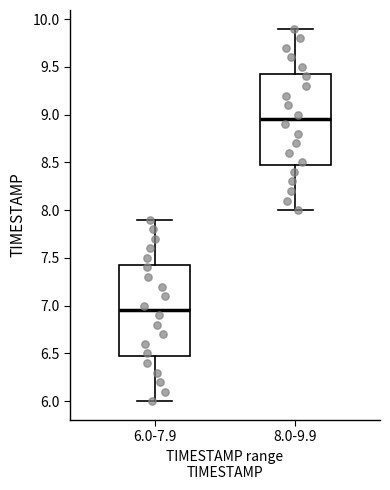

Reading left to right, transcribe this box plot: for each box, give where its median line is, the range the box spans, and where its two whiskers end, as read against the y-axis. The values are not printed on the chart, so give them approximately, as read against the axis.

6.0-7.9: median 6.95, box 6.50 to 7.45, whiskers 6.00 to 7.90
8.0-9.9: median 8.95, box 8.50 to 9.45, whiskers 8.00 to 9.90